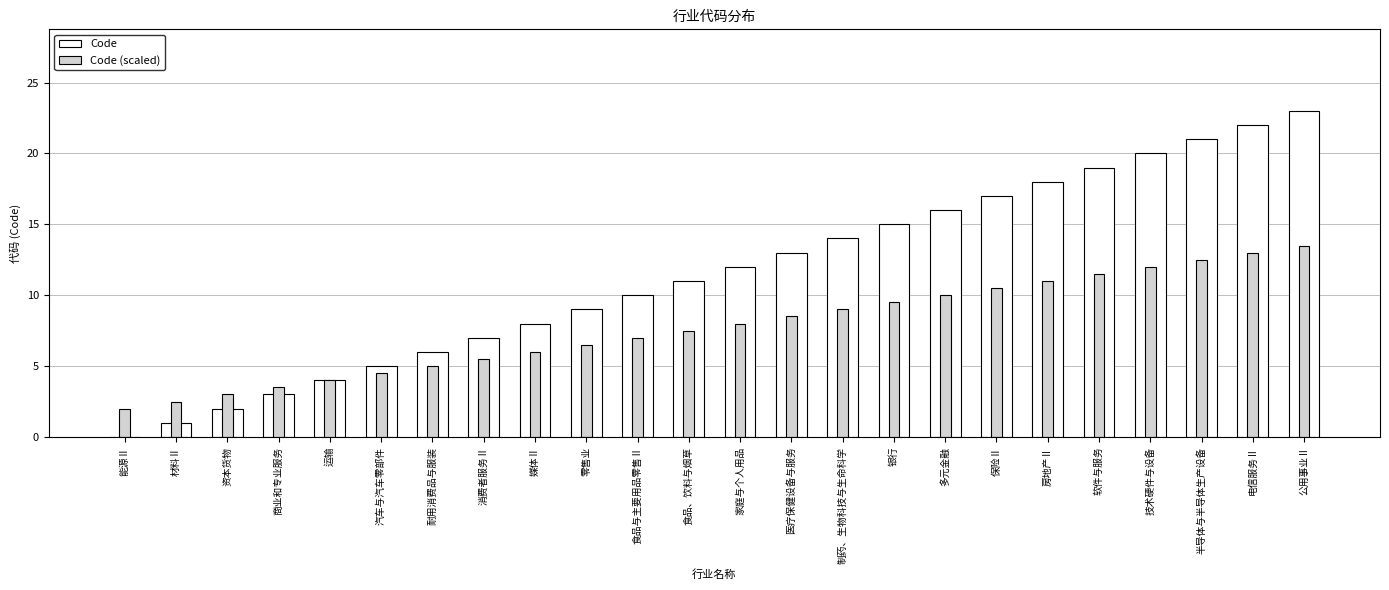

Is the value of Code at 银行 greater than the value of Code (scaled) at 汽车与汽车零部件?

Yes